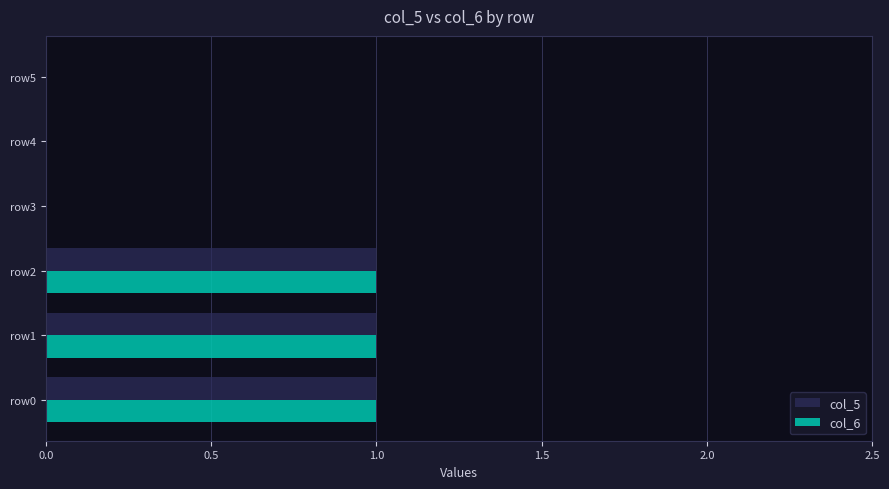

True or false: col_6 has a value of 1 at row0.

True